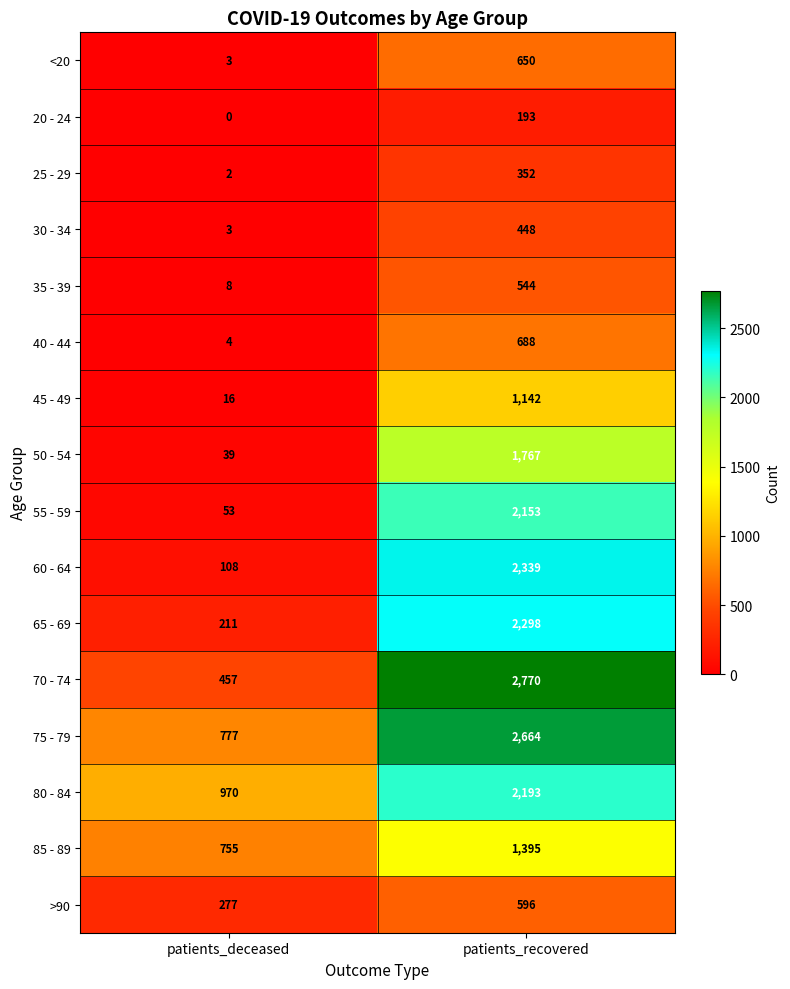

What is the difference between the 25 - 29 values at patients_deceased and patients_recovered?

350